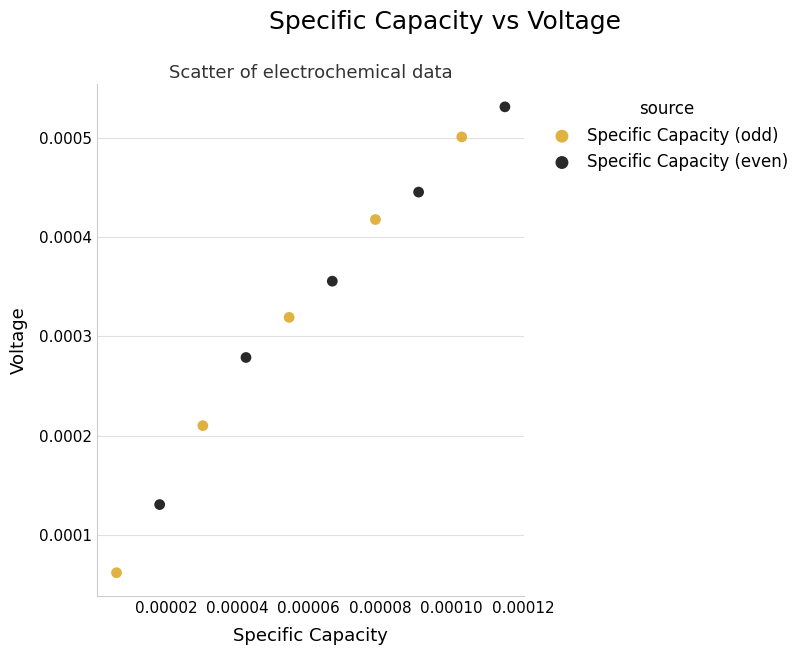

What are all the series names shown in the legend?

Specific Capacity (odd), Specific Capacity (even)